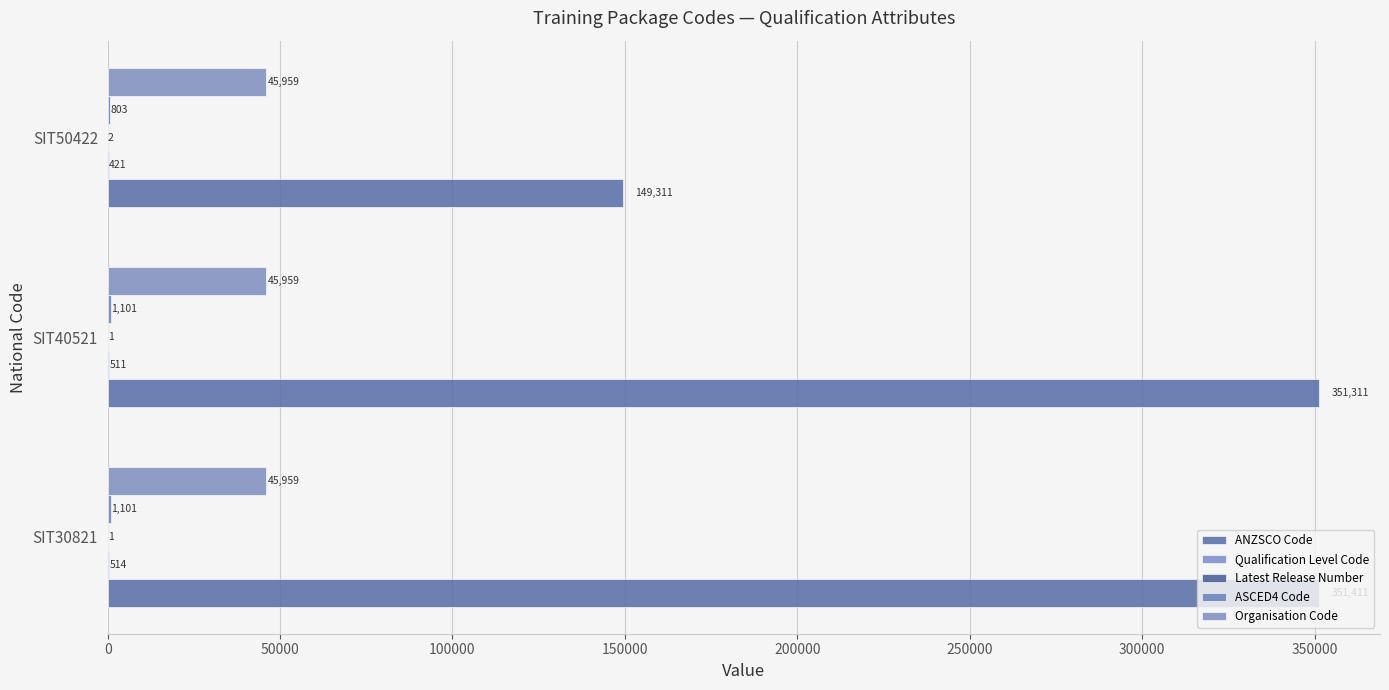

Reading left to right, what are all the values shown in this chart?

ANZSCO Code: 351411.0	351311.0	149311.0
Qualification Level Code: 514.0	511.0	421.0
Latest Release Number: 1.0	1.0	2.0
ASCED4 Code: 1101.0	1101.0	803.0
Organisation Code: 0.1	0.1	0.1